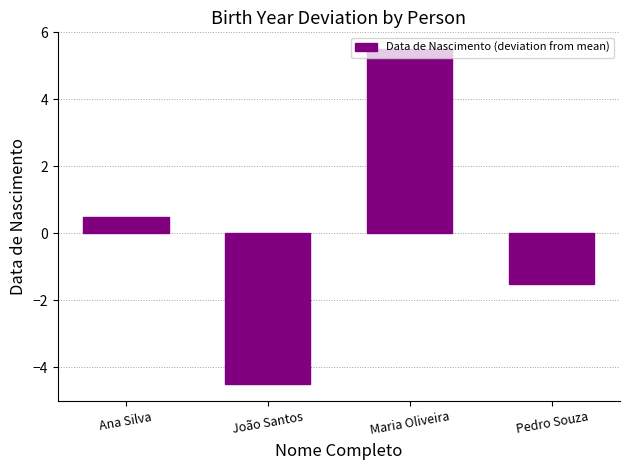

Are the bars horizontal?

No